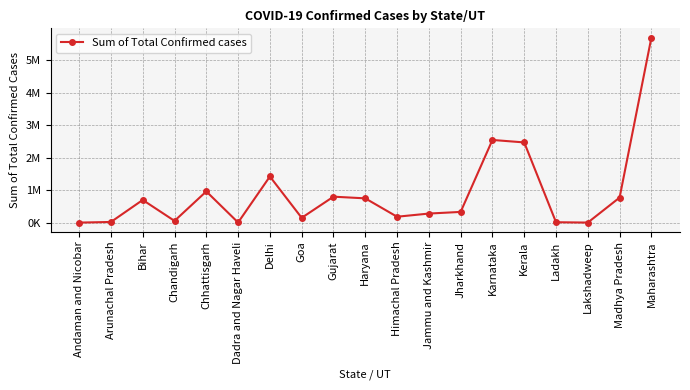

Reading left to right, what are all the values shown in this chart?

6936	26317	702682	59577	965208	10207	1423690	153456	803387	752069	187342	284431	335417	2546821	2470872	18310	7542	775709	5692920